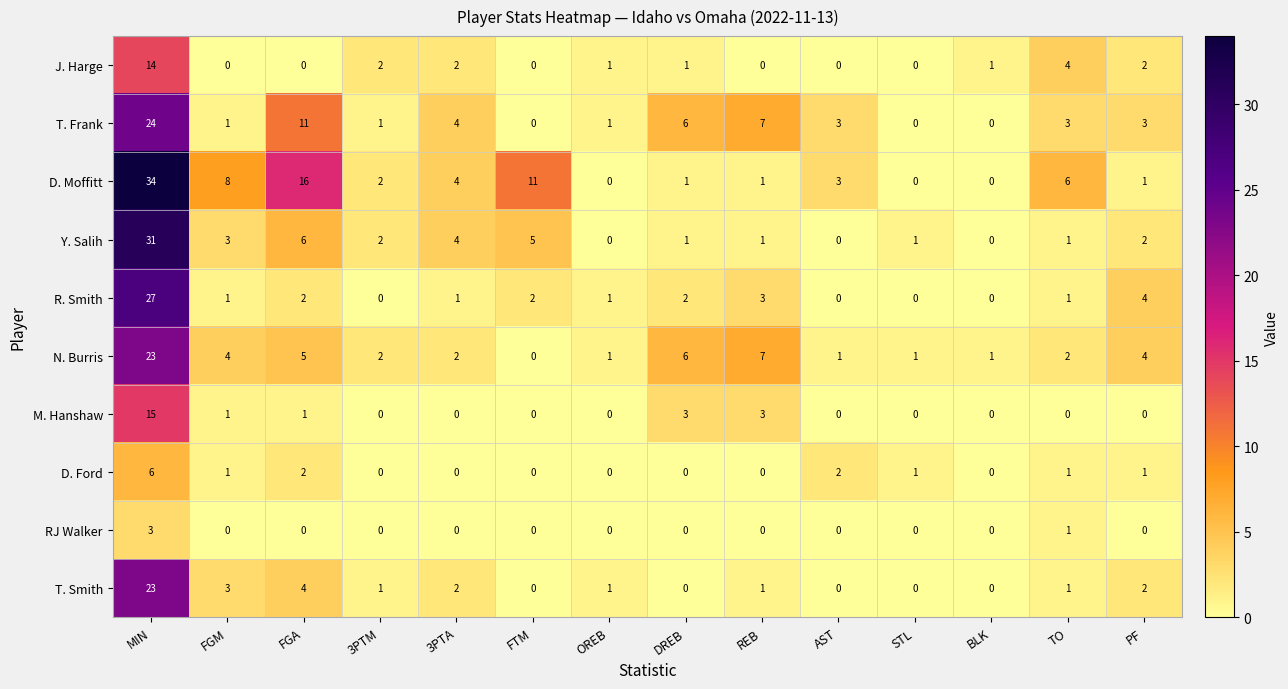

At which category is the sum across all series the highest?

MIN